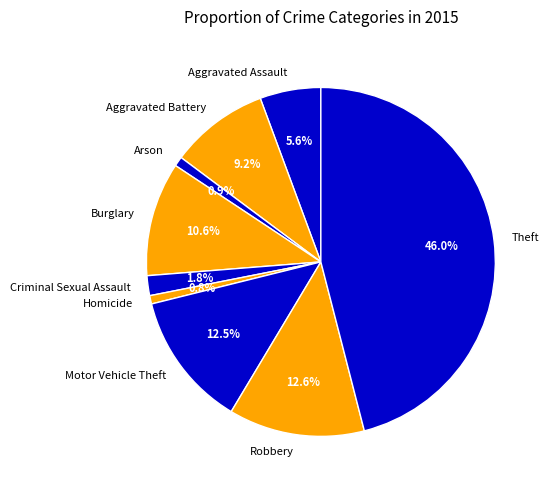

To the nearest percent, what is the combined percentage of Aggravated Battery and Robbery?

22%